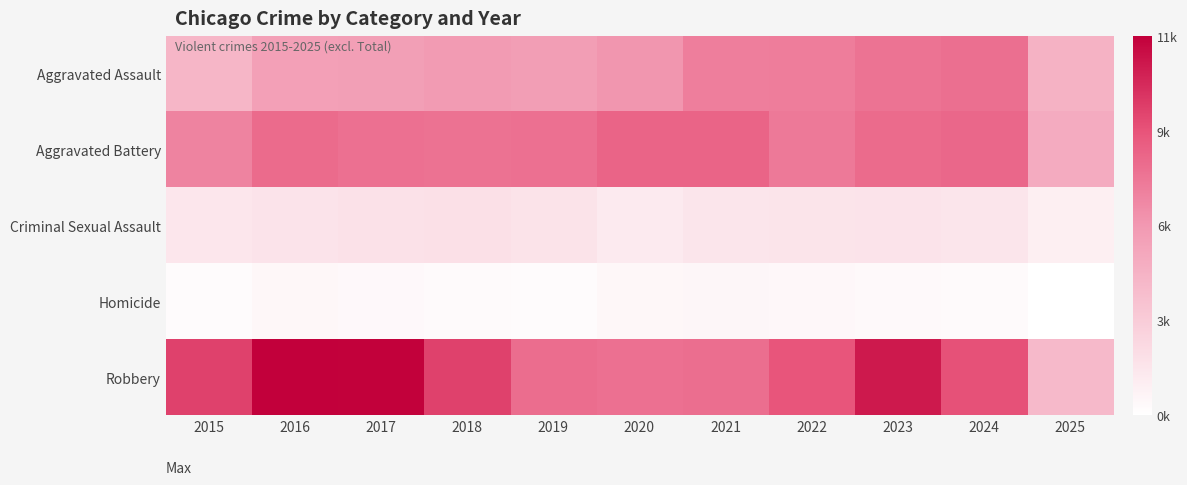

Reading left to right, list all the values displayed in this chart.

Aggravated Assault: 2015=4480	2016=5713	2017=5793	2018=6002	2019=5841	2020=6265	2021=7242	2022=7281	2023=7712	2024=7905	2025=4701
Aggravated Battery: 2015=7018	2016=8085	2017=7845	2018=7734	2019=7858	2020=8320	2021=8348	2022=7495	2023=8080	2024=8182	2025=5064
Criminal Sexual Assault: 2015=1715	2016=1871	2017=1995	2018=2055	2019=1931	2020=1508	2021=1760	2022=1844	2023=1873	2024=1780	2025=1248
Homicide: 2015=496	2016=786	2017=672	2018=588	2019=499	2020=787	2021=806	2022=730	2023=632	2024=589	2025=297
Robbery: 2015=9638	2016=11960	2017=11881	2018=9681	2019=7995	2020=7855	2021=7920	2022=8964	2023=11052	2024=9116	2025=4304